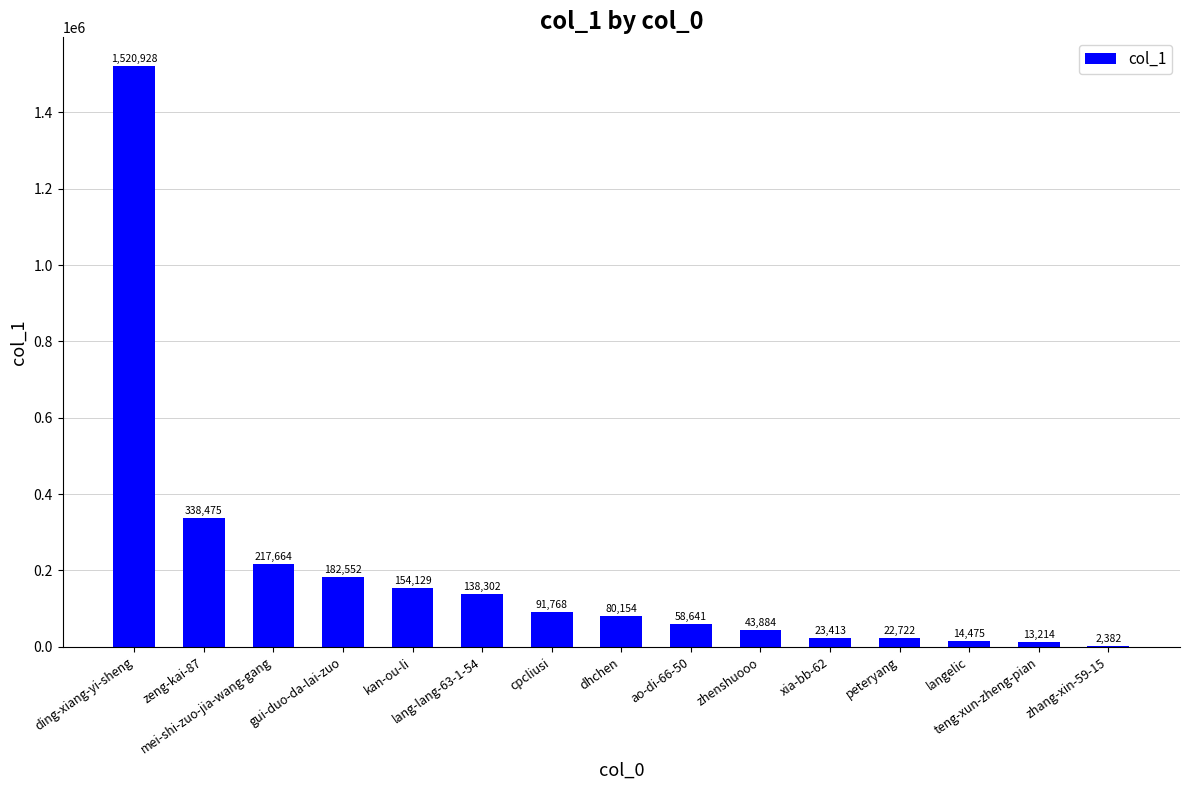

What is the maximum value shown in the chart?

1520928